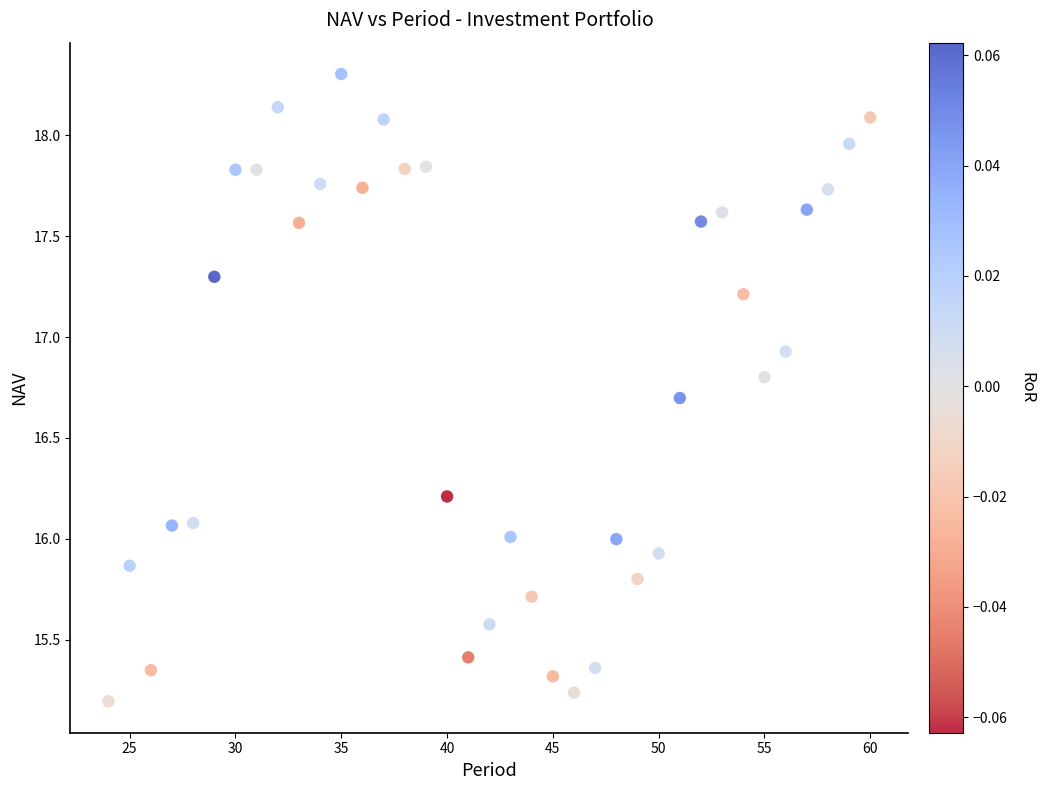

What is the range of X values (max minus min)?

36.0